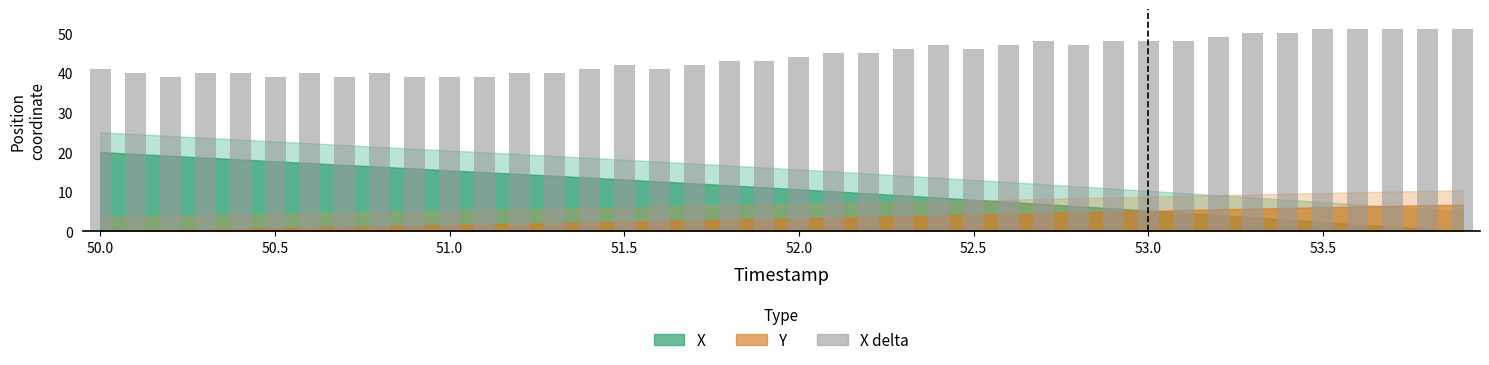

Reading left to right, what are all the values shown in this chart?

41	40	39	40	40	39	40	39	40	39	39	39	40	40	41	42	41	42	43	43	44	45	45	46	47	46	47	48	47	48	48	48	49	50	50	51	51	51	51	51